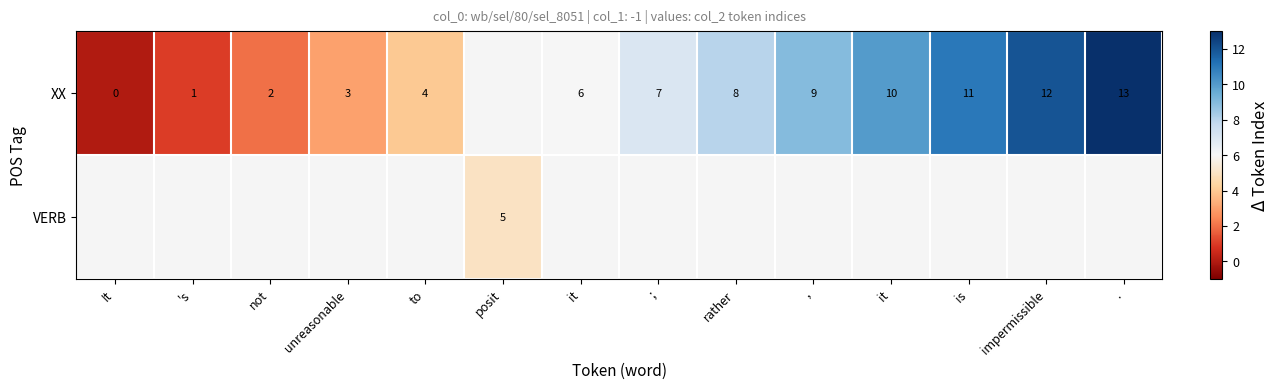

What is the difference between the maximum and minimum values in the XX series?

13.0